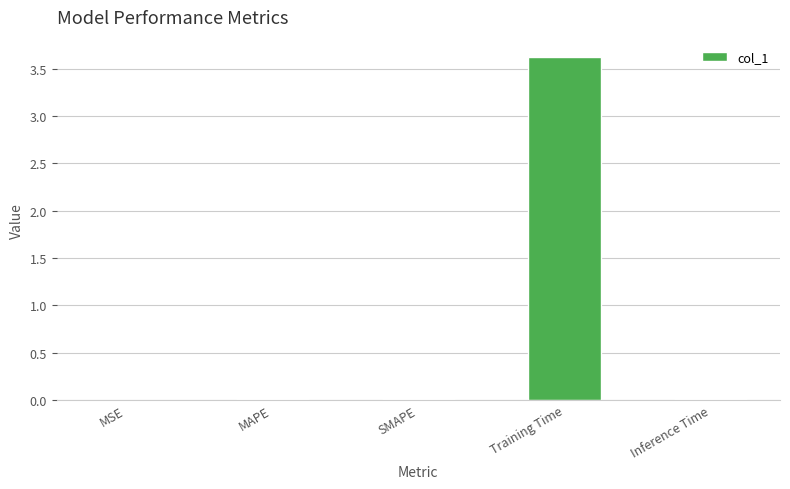

Between Training Time and Inference Time, which is larger?

Training Time